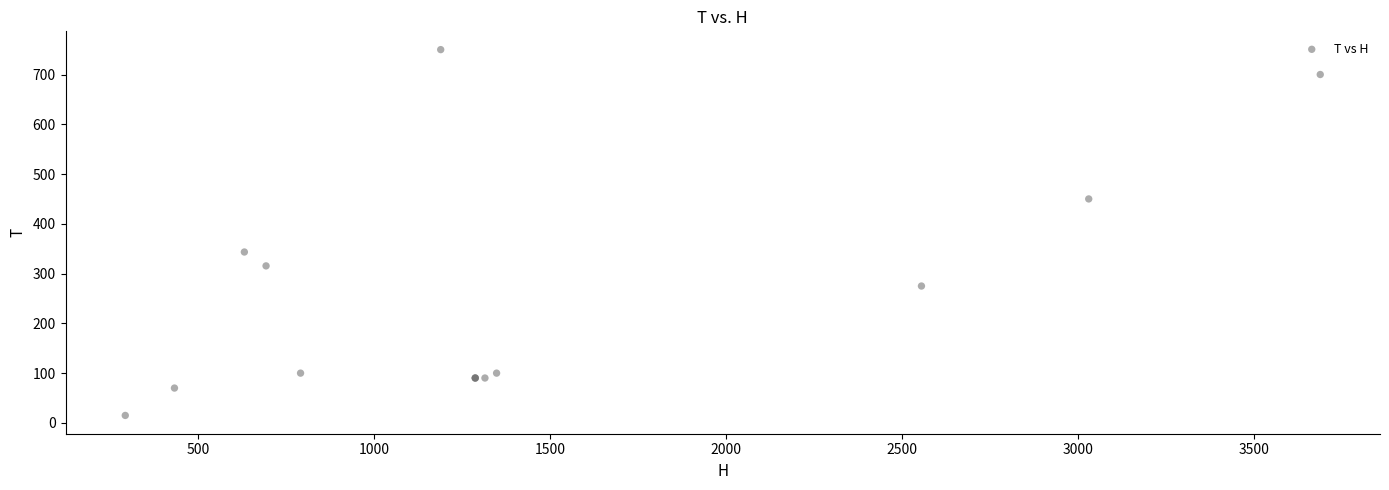

What Y value in the scatter plot is closest to 382?

343.4